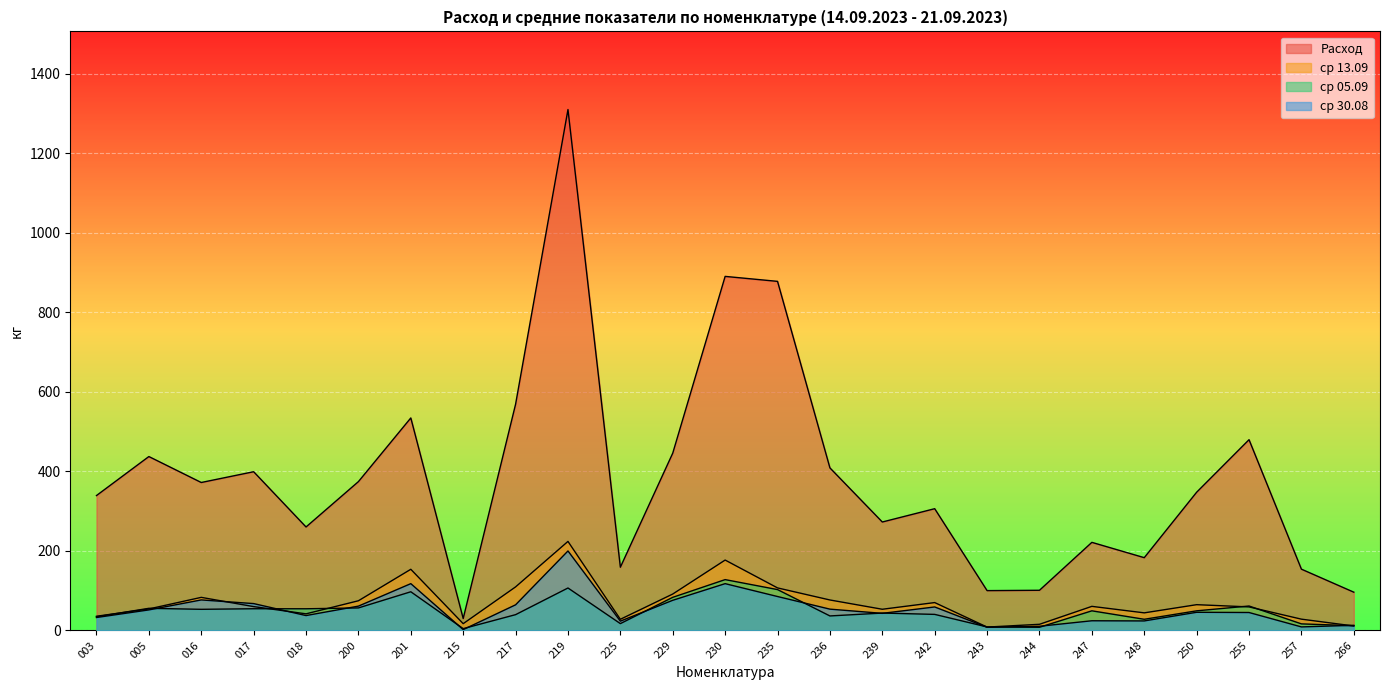

Which category has the lowest value across all series?

215